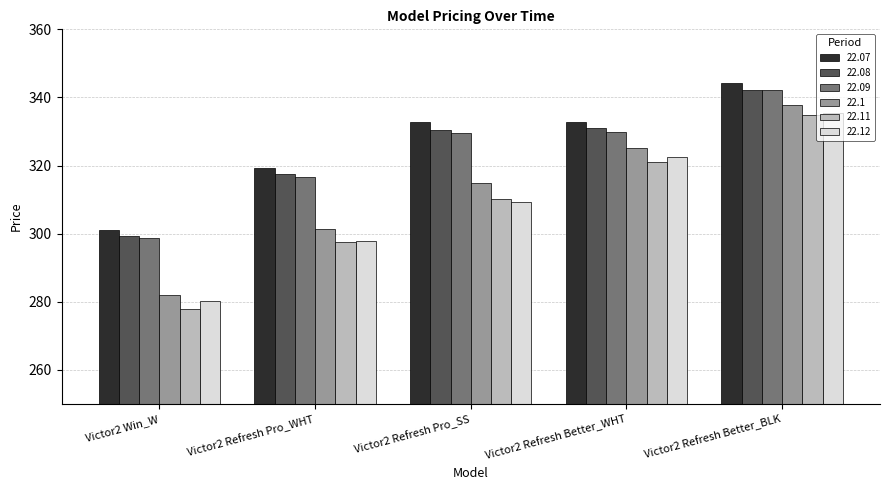

Is the value of 22.09 at Victor2 Refresh Pro_SS greater than the value of 22.11 at Victor2 Refresh Better_BLK?

No